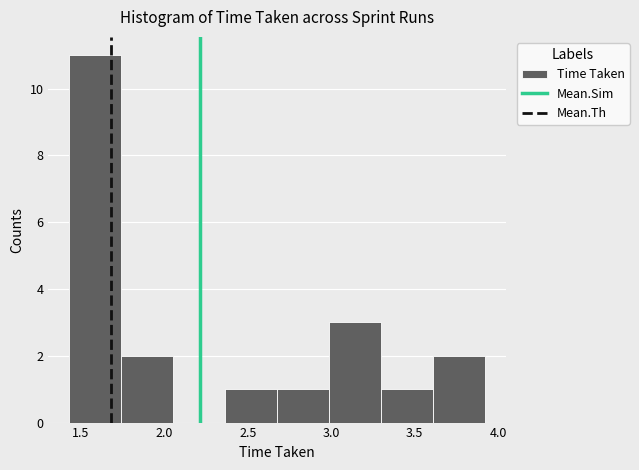

Reading left to right, list every bar in this chart as the range it spans on the x-axis followed by its height. Neither the bar edges nor the heights are printed on the chart, so give them approximately, as read against the axes.

1.45 to 1.75: 11
1.75 to 2.05: 2
2.05 to 2.35: 0
2.35 to 2.70: 1
2.70 to 3.00: 1
3.00 to 3.30: 3
3.30 to 3.60: 1
3.60 to 3.90: 2